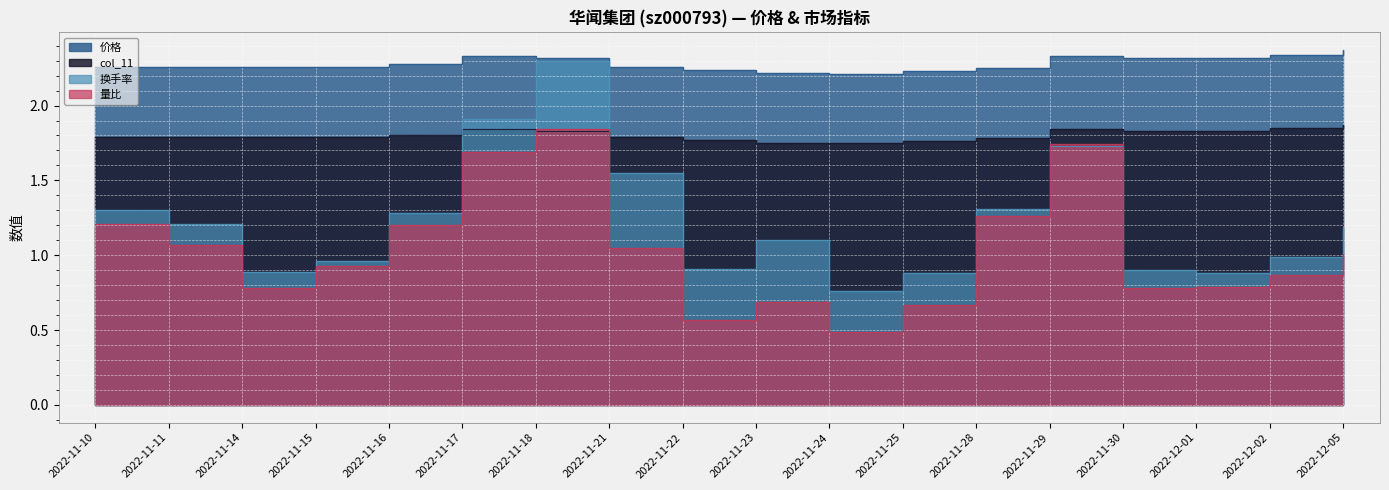

True or false: 价格 and 换手率 intersect in this chart.

False